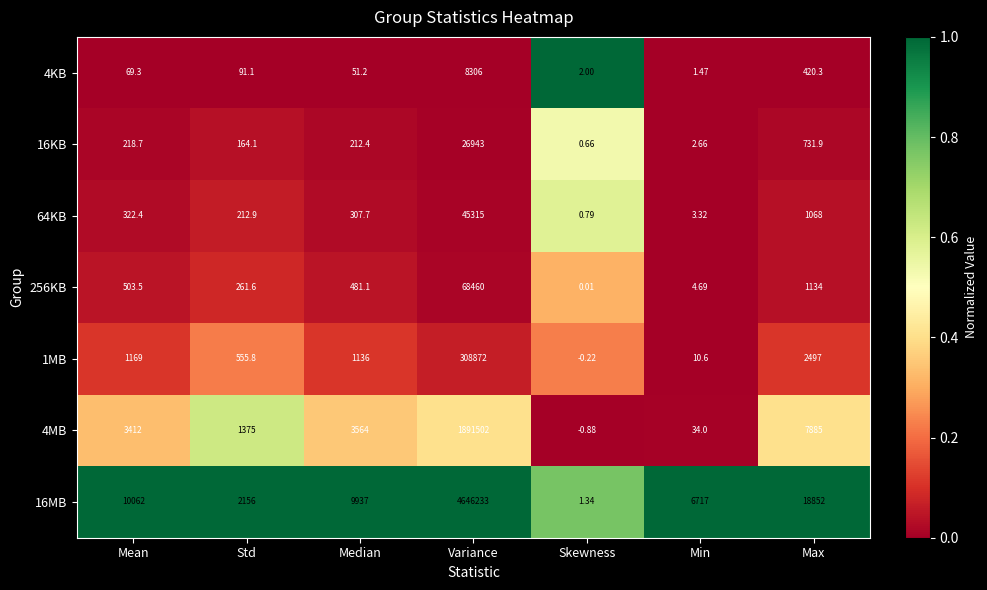

Rank the series by their maximum value, from lowest to highest.

4KB, 16KB, 64KB, 256KB, 1MB, 4MB, 16MB